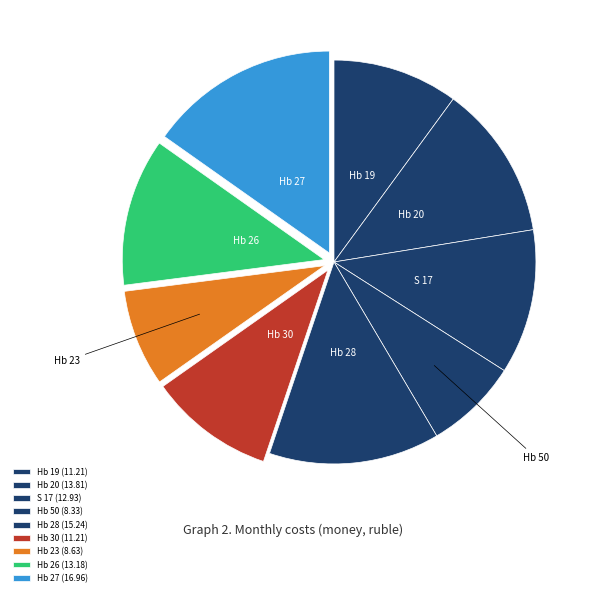

Does Hb 28 account for over 50% of the chart?

No